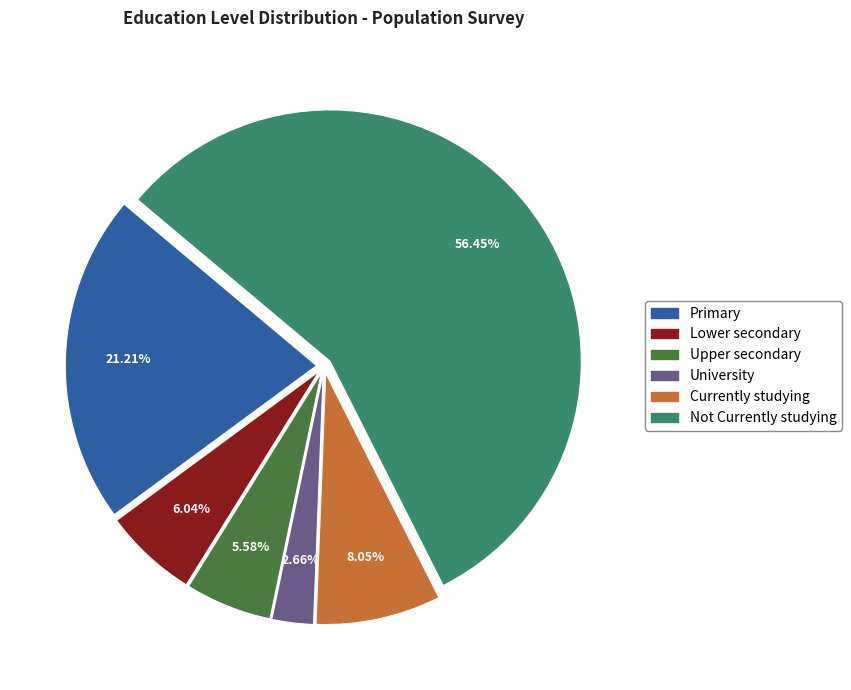

How many segments does this pie chart have?

6